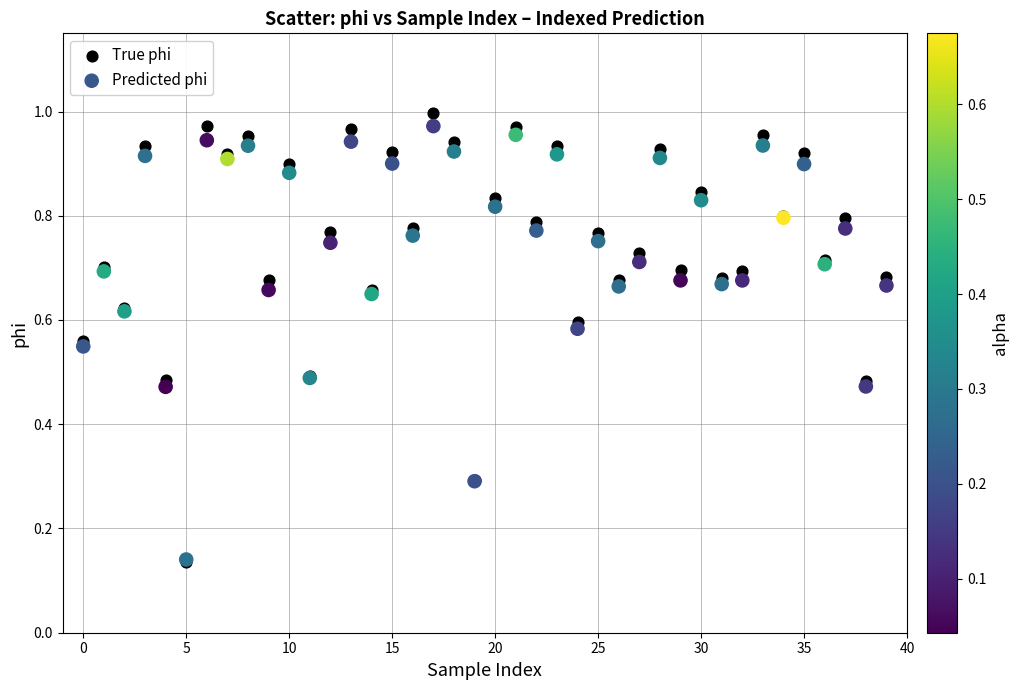

Which series reaches the maximum Y coordinate?

True phi